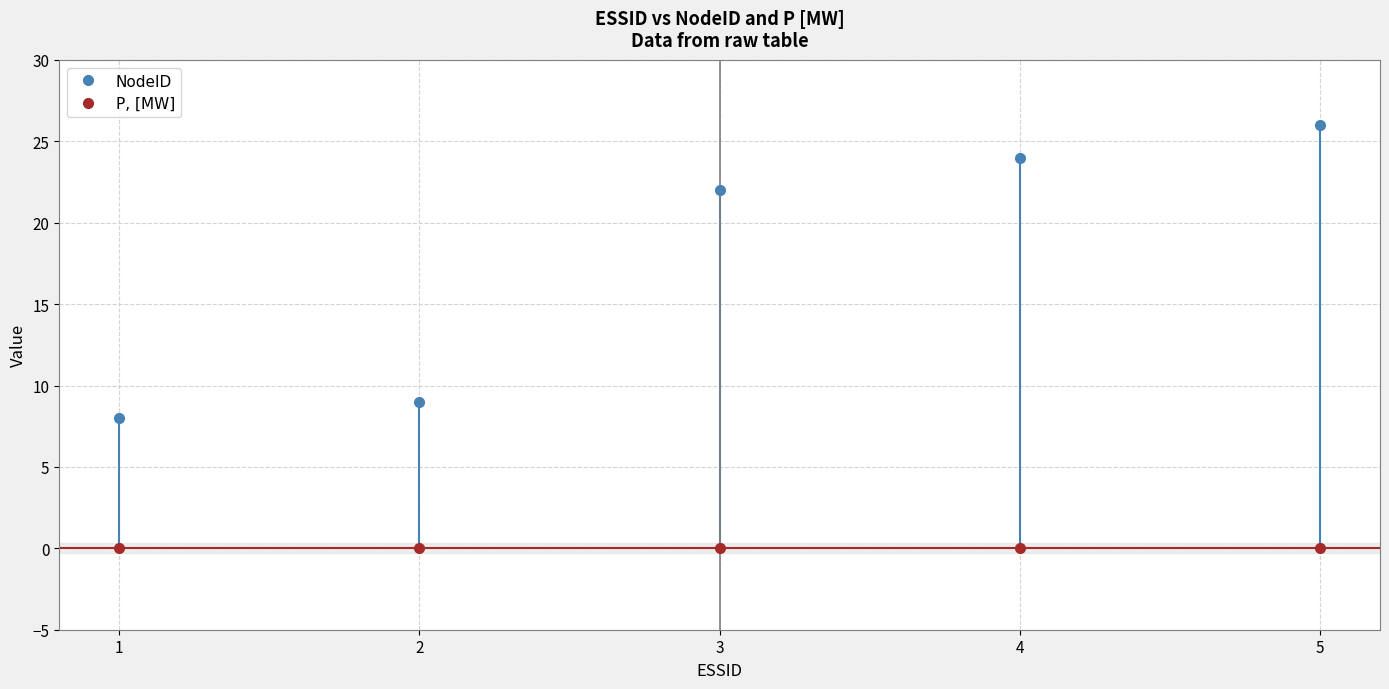

Read the NodeID value at 5.

26